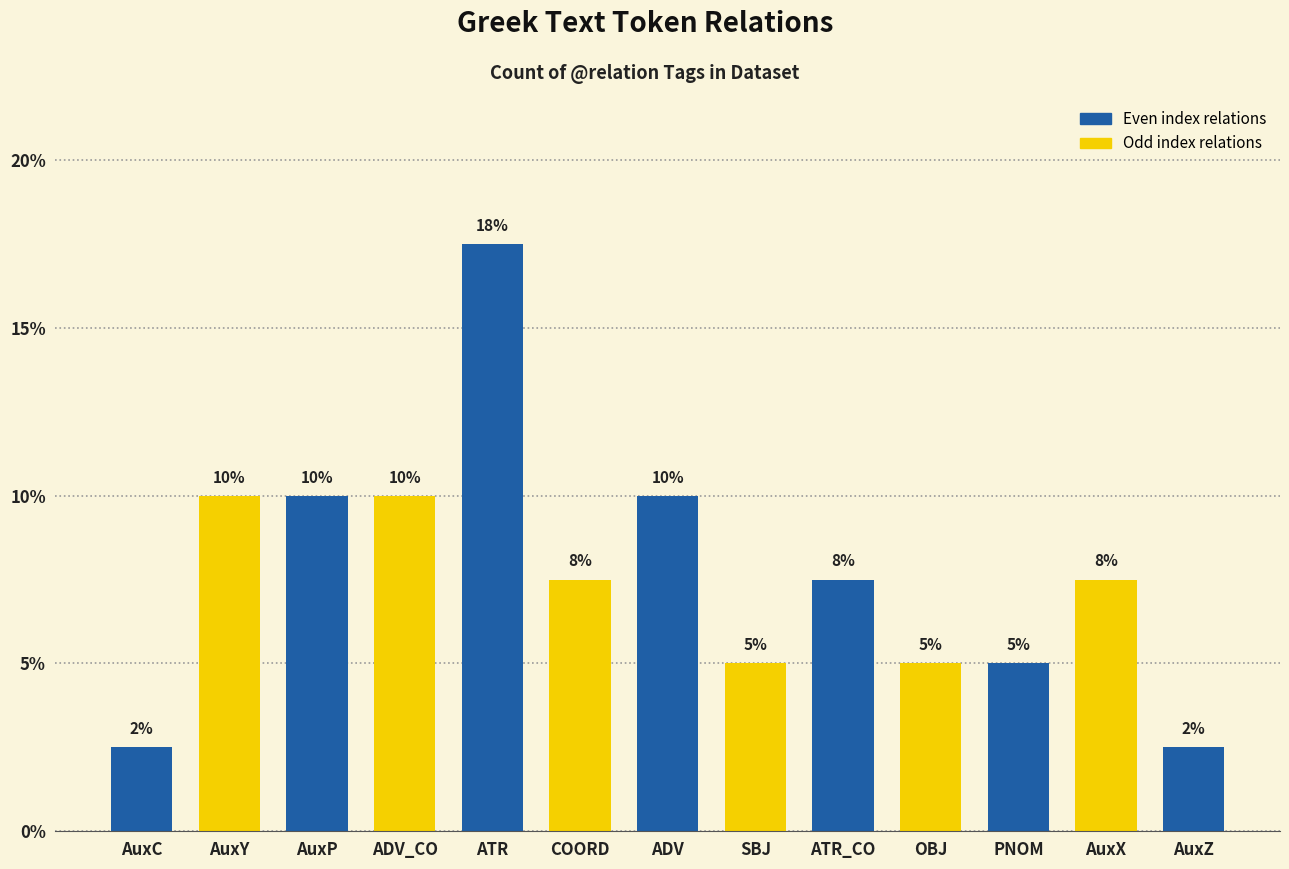

At which label does the data first exceed 7?

AuxY